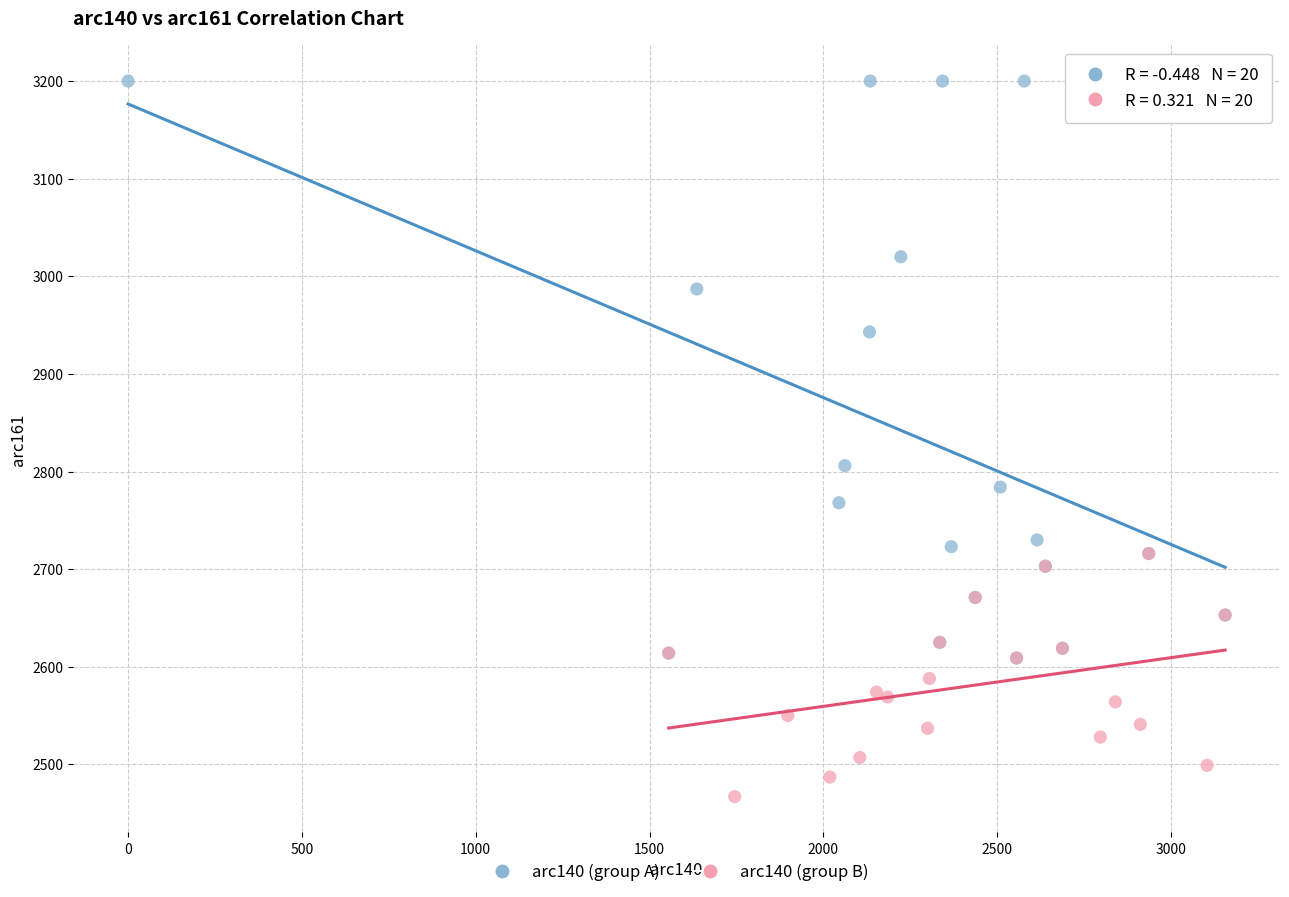

Which series contains the lowest Y value?

arc140 (group B)